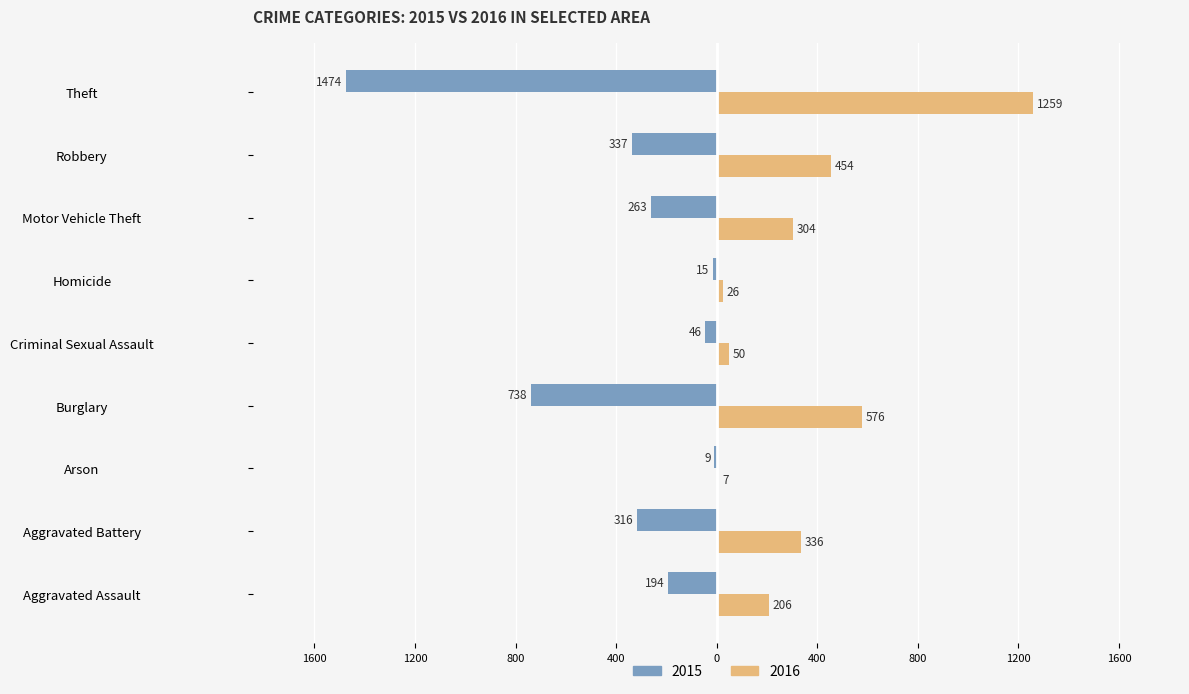

What is the sum of all 2016 values?

3218